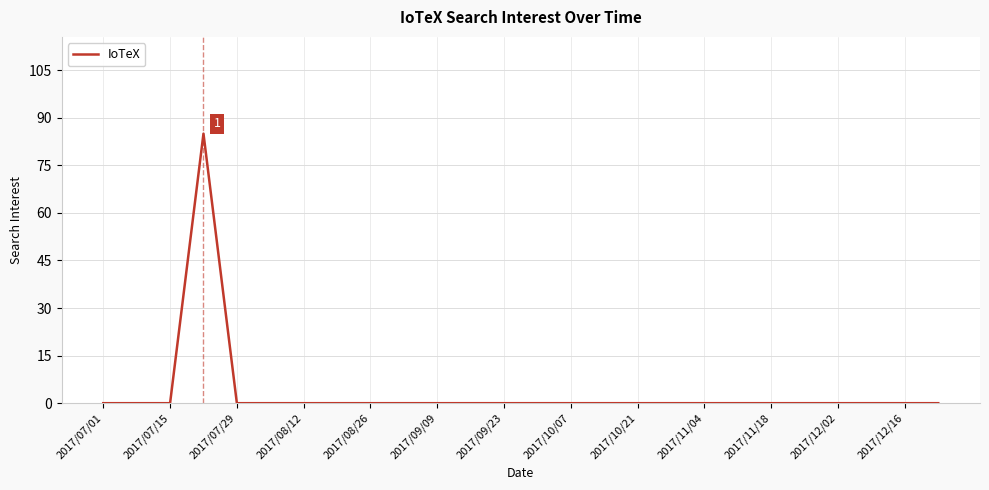

What is the maximum value shown in the chart?

85